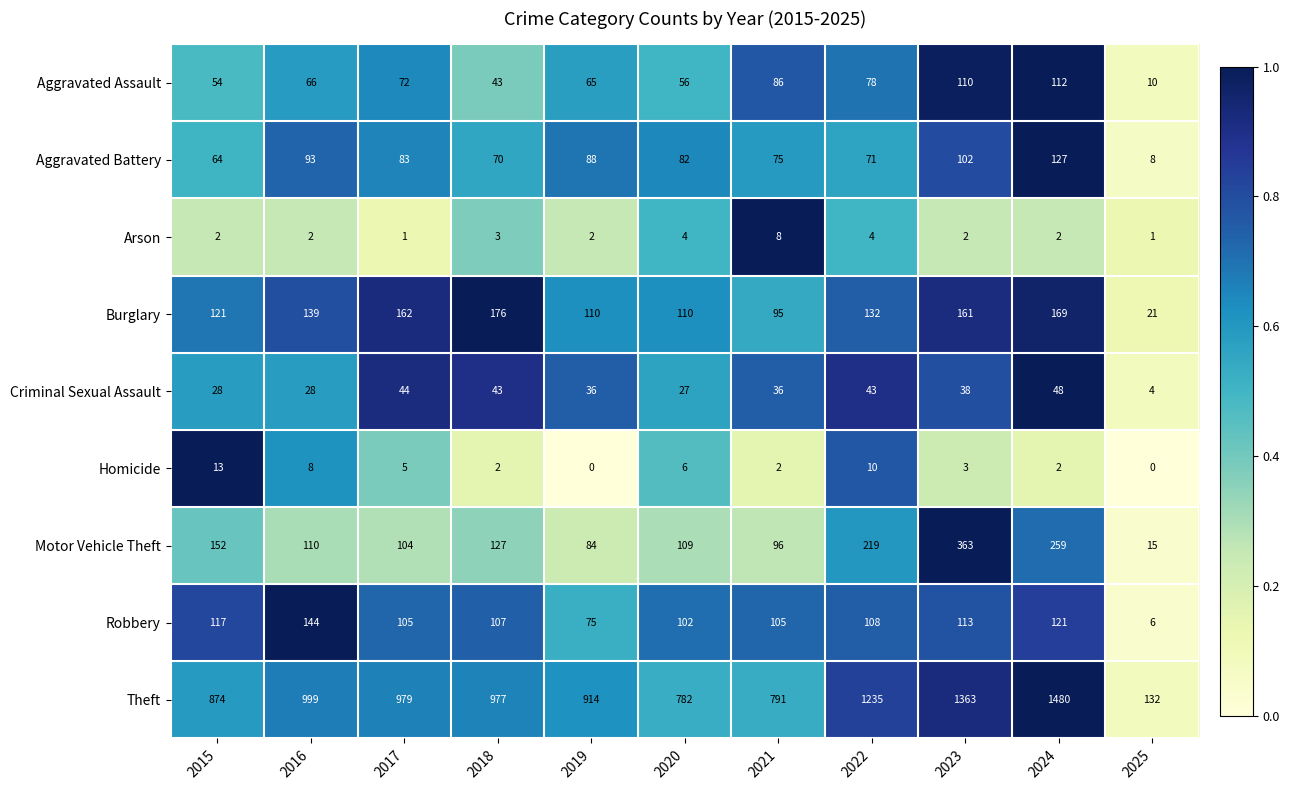

True or false: Theft has a value of 1235 at 2022.

True